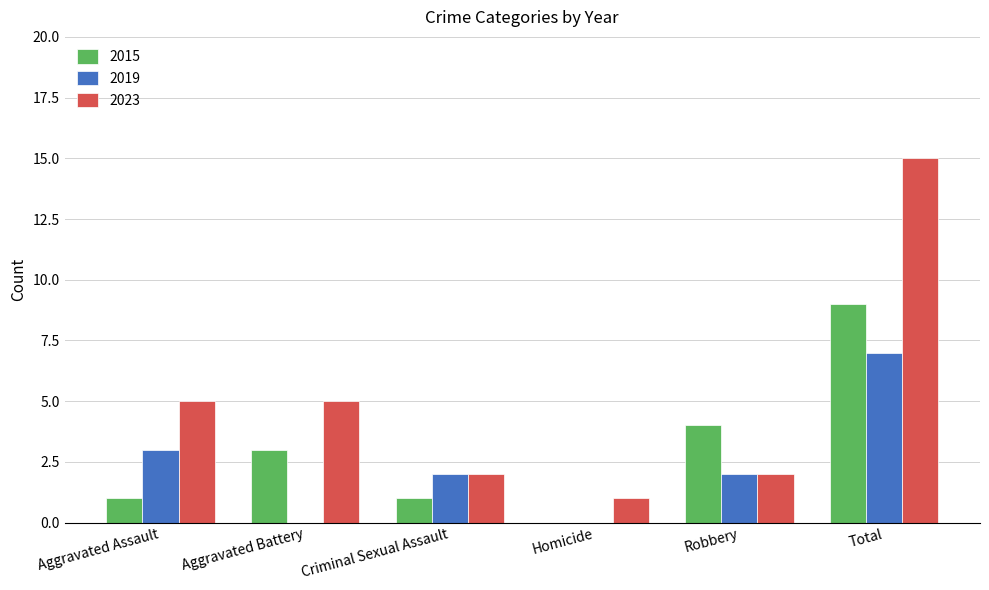

Which series has the largest total across all categories?

2023